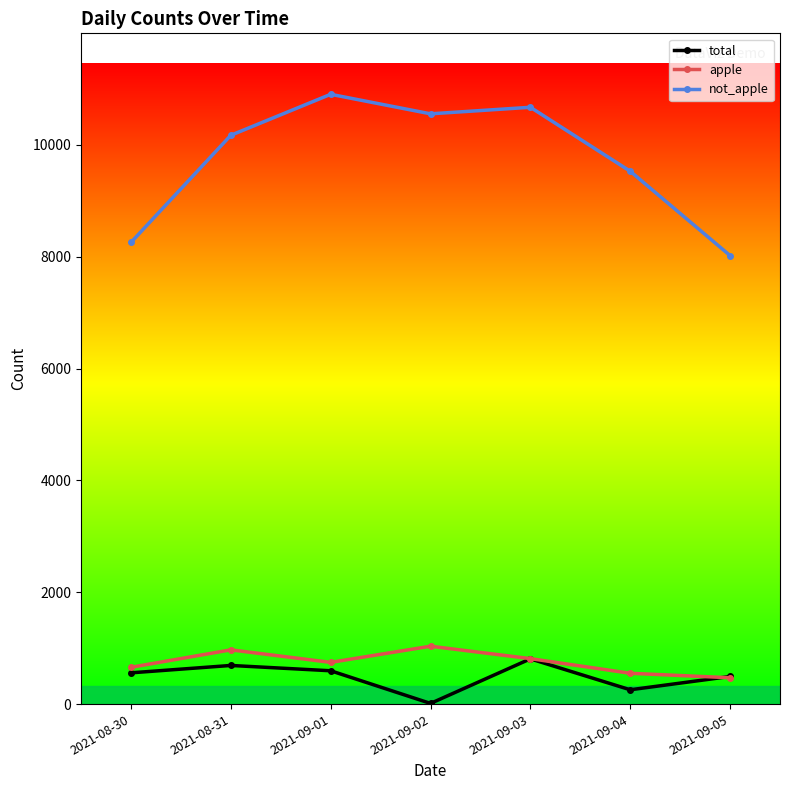

What is the difference between the highest and lowest values at 2021-09-02?

10545